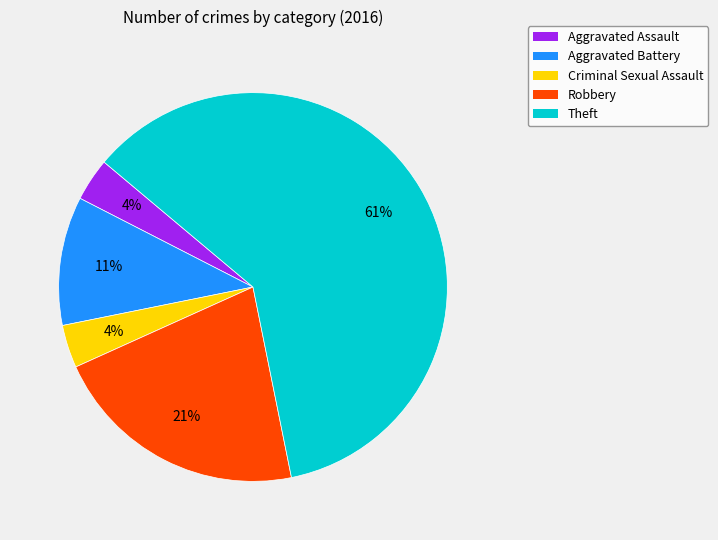

Which has a higher value, Theft or Robbery?

Theft